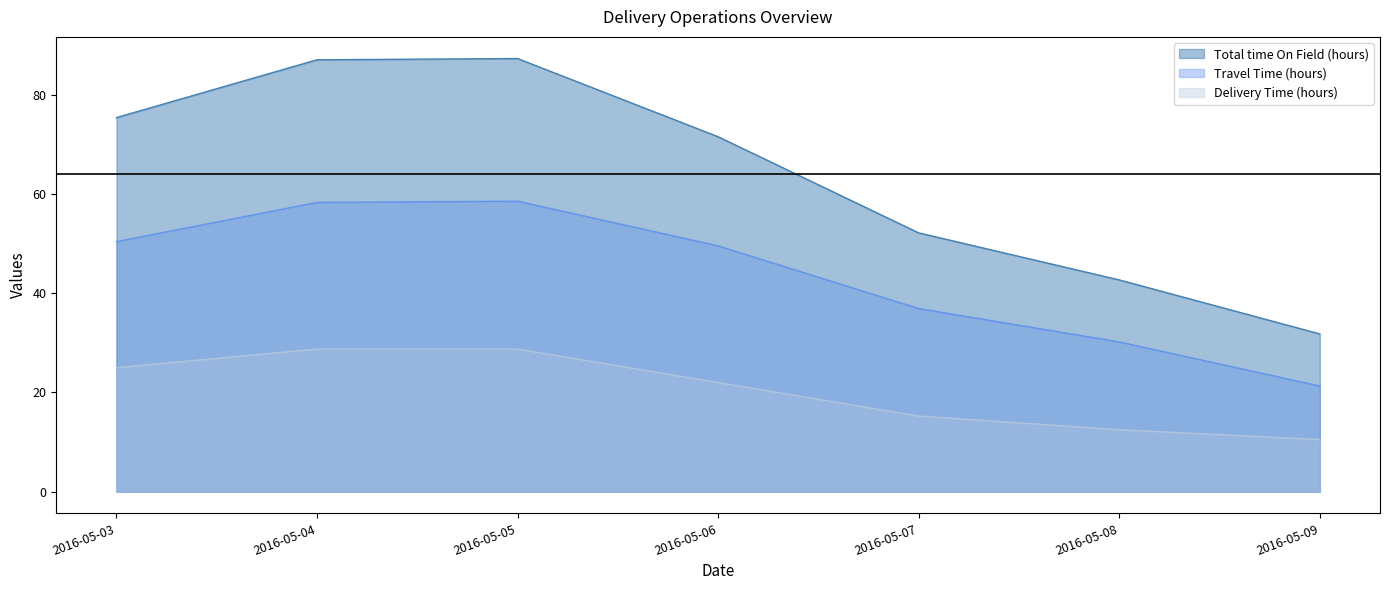

What is the difference between the No of Vans Used values at 2016-05-06 and 2016-05-05?

6.8